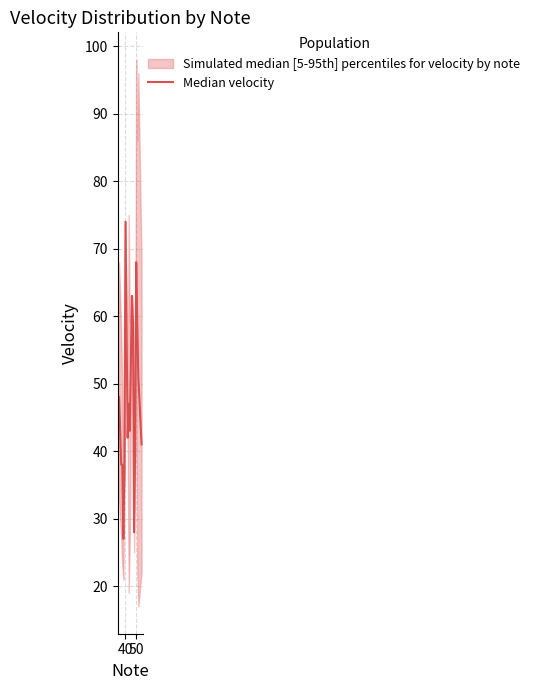

Reading left to right, list all the values displayed in this chart.

48	38	38	27	37	74	42	47	43	63	59	28	40	68	59	51	41